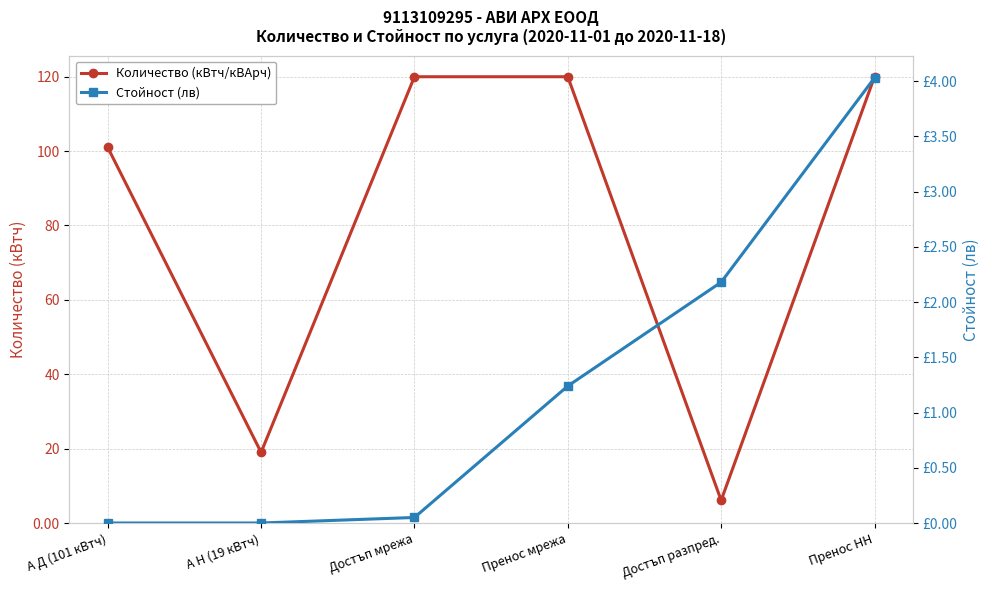

True or false: Стойност (лв) and Количество (кВтч/кВАрч) intersect in this chart.

False